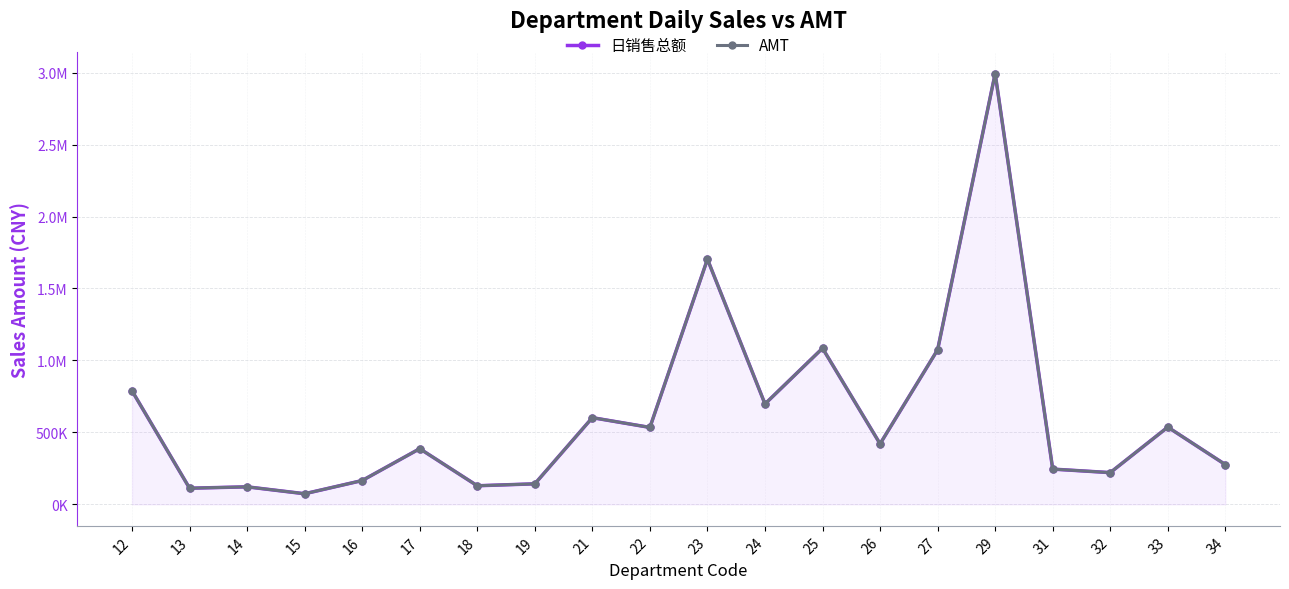

True or false: AMT has a value of 377371.9 at 32.

False